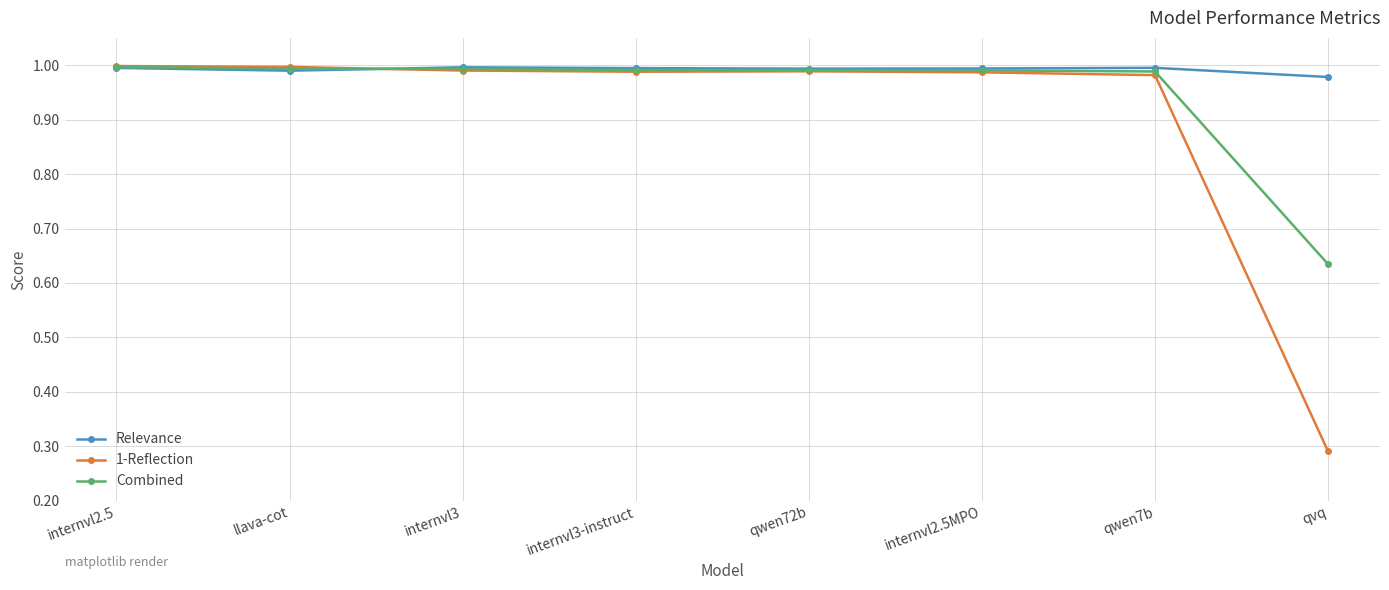

Which series has the largest range (max minus min)?

1-Reflection